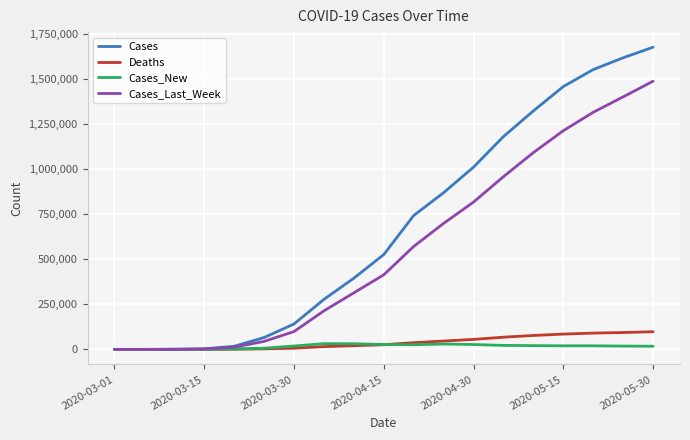

What is the maximum value for Cases_Last_Week?

1487228